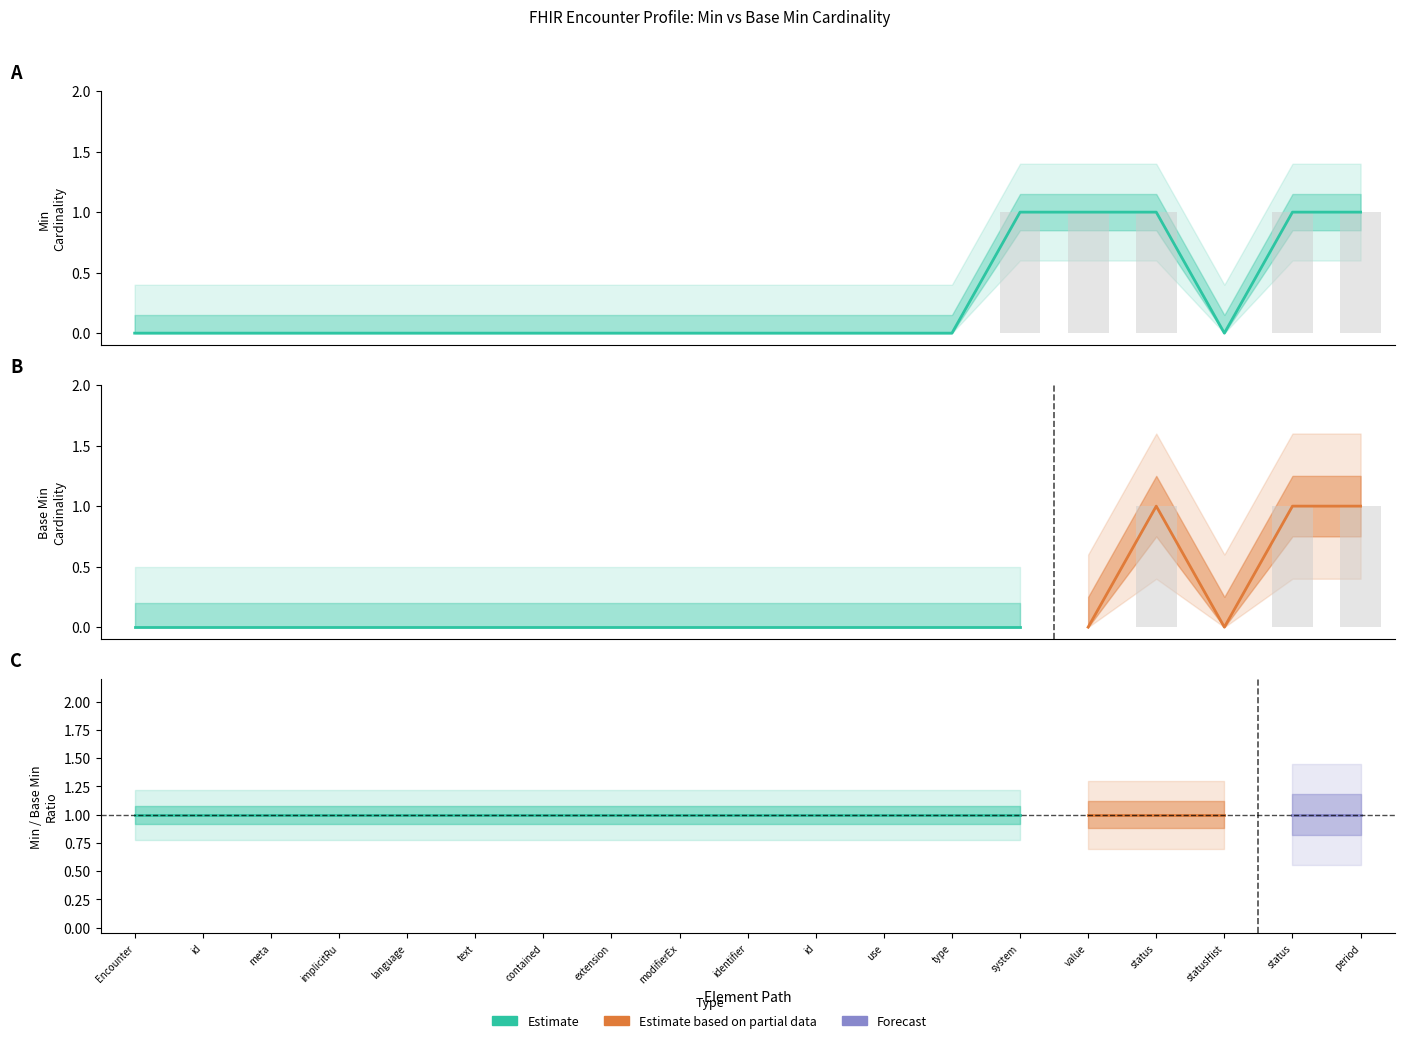

The value of Base Min at use is 0. True or false?

False